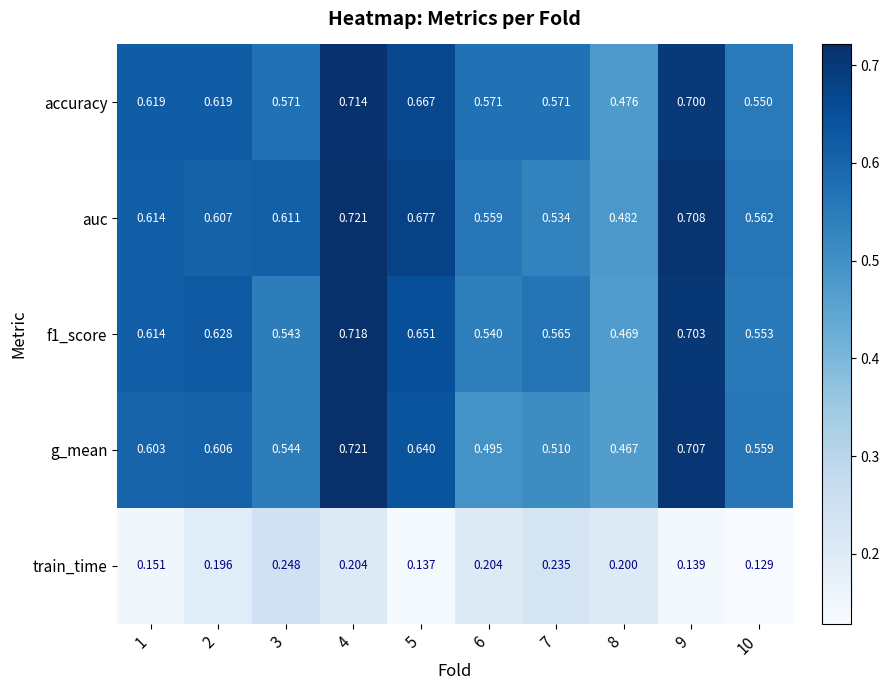

Between 3 and 9, which series saw the biggest shift?

g_mean